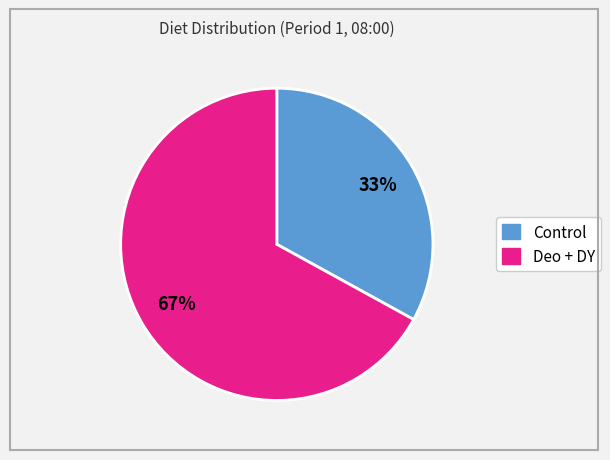

Is there any slice that represents more than half of the pie?

Yes